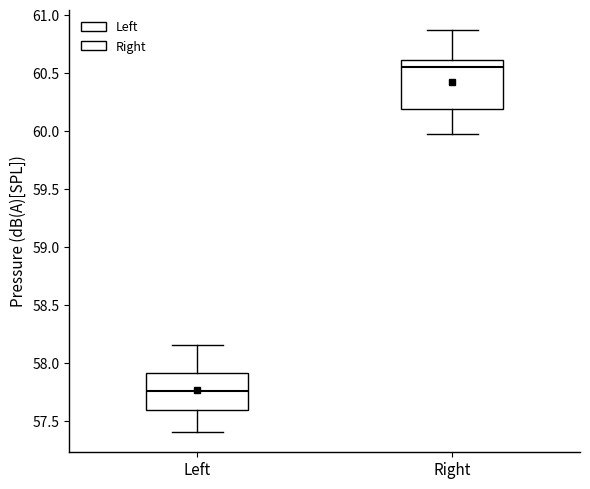

Reading left to right, transcribe this box plot: for each box, give where its median line is, the range the box spans, and where its two whiskers end, as read against the y-axis. The values are not printed on the chart, so give them approximately, as read against the axis.

Left: median 57.75, box 57.60 to 57.90, whiskers 57.40 to 58.15
Right: median 60.55, box 60.20 to 60.60, whiskers 59.95 to 60.85